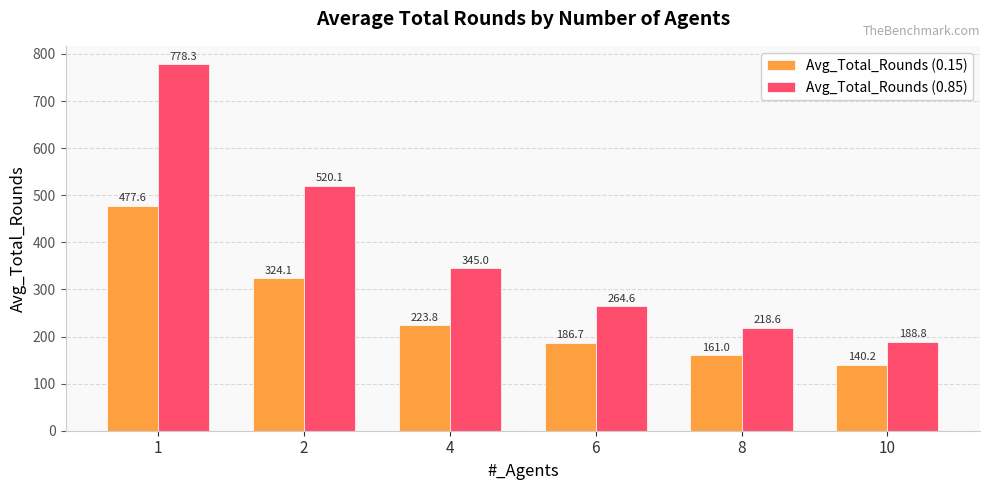

What is the value of the Avg_Total_Rounds (0.15) bar at the 5th from the left?

161.0